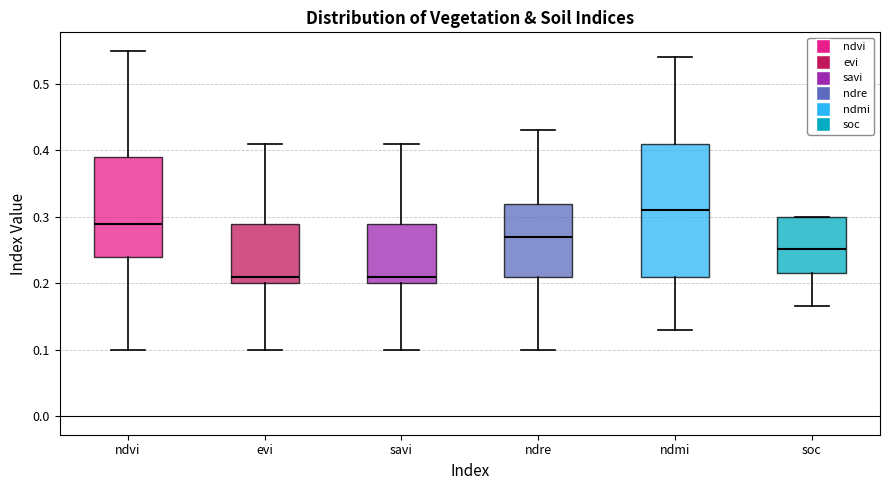

Where does the lower whisker of the box for evi end on the y-axis? The values are not printed on the chart, so give them approximately, as read against the axis.

0.10